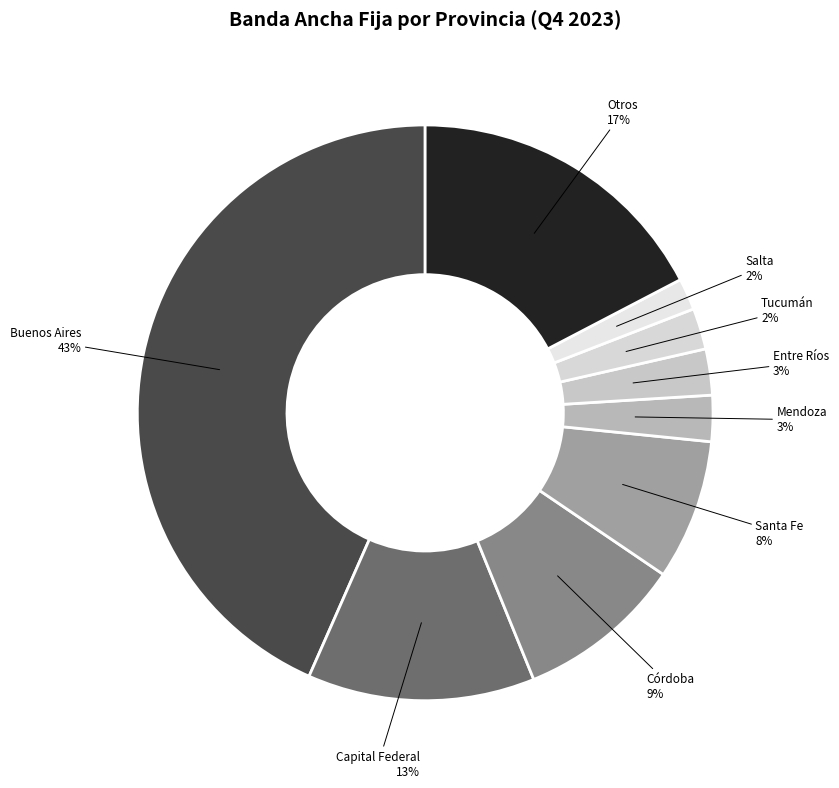

The Tucumán slice represents 2% of the pie. True or false?

True